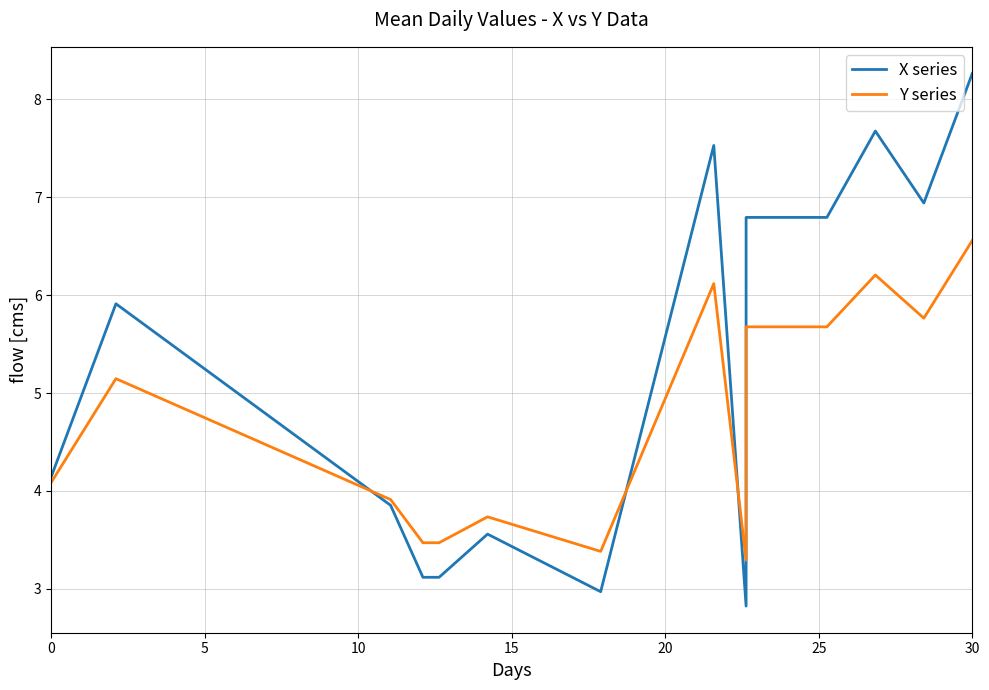

What is the difference between the second highest and minimum values in the X series series?

4.9